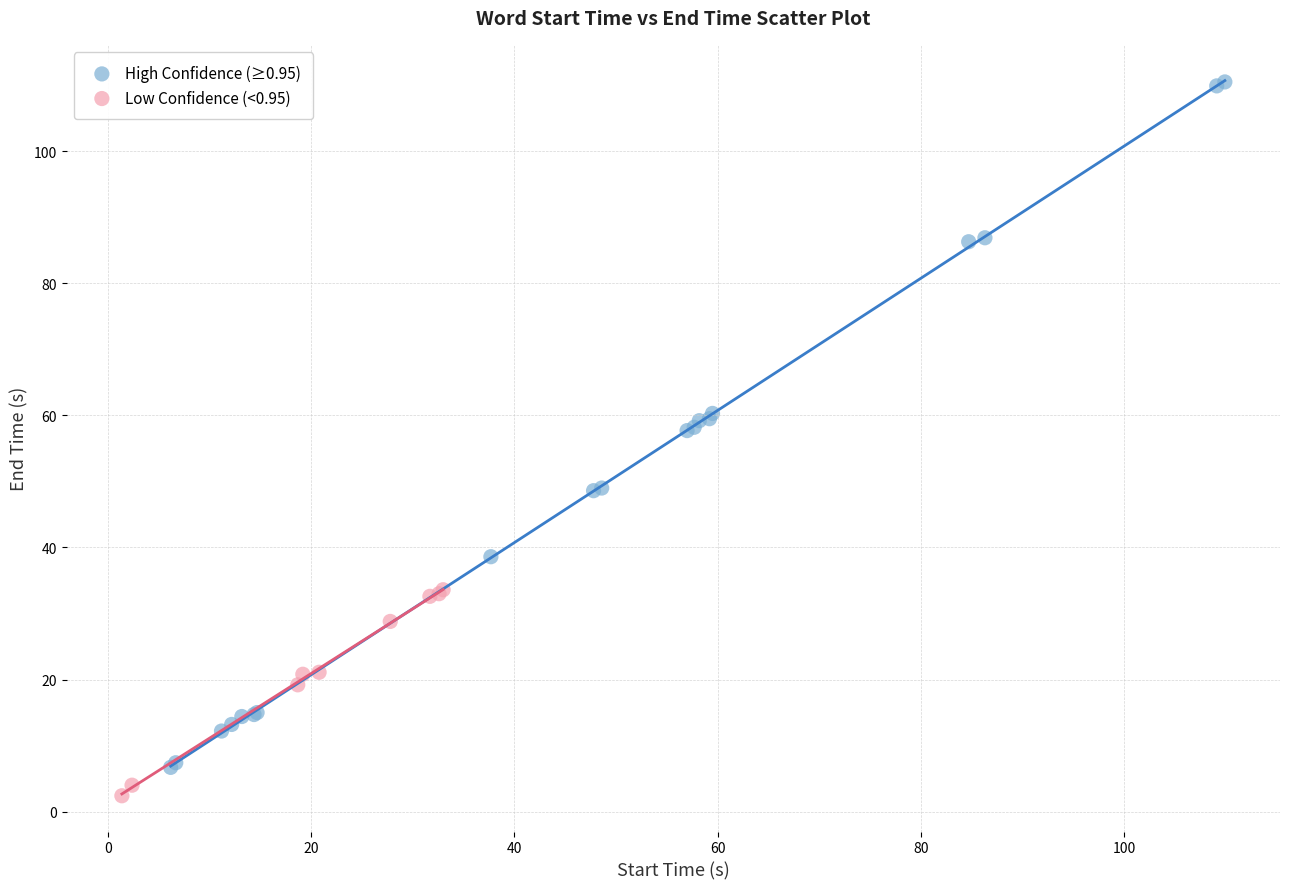

Which series has the widest spread of Y values?

High Confidence (≥0.95)